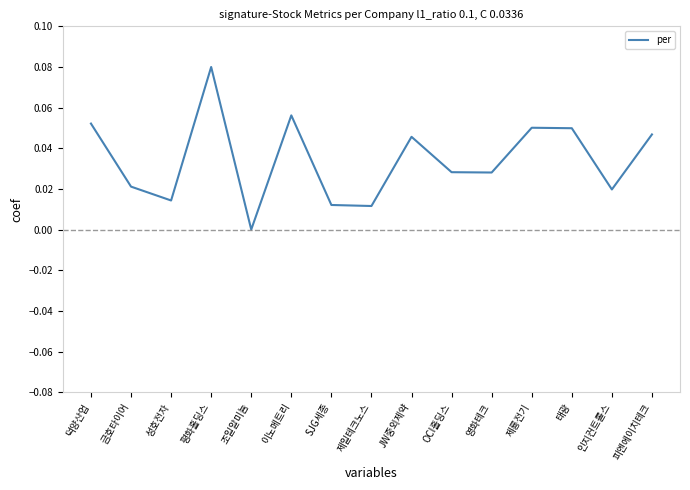

What position from the right is 평화홀딩스?

12